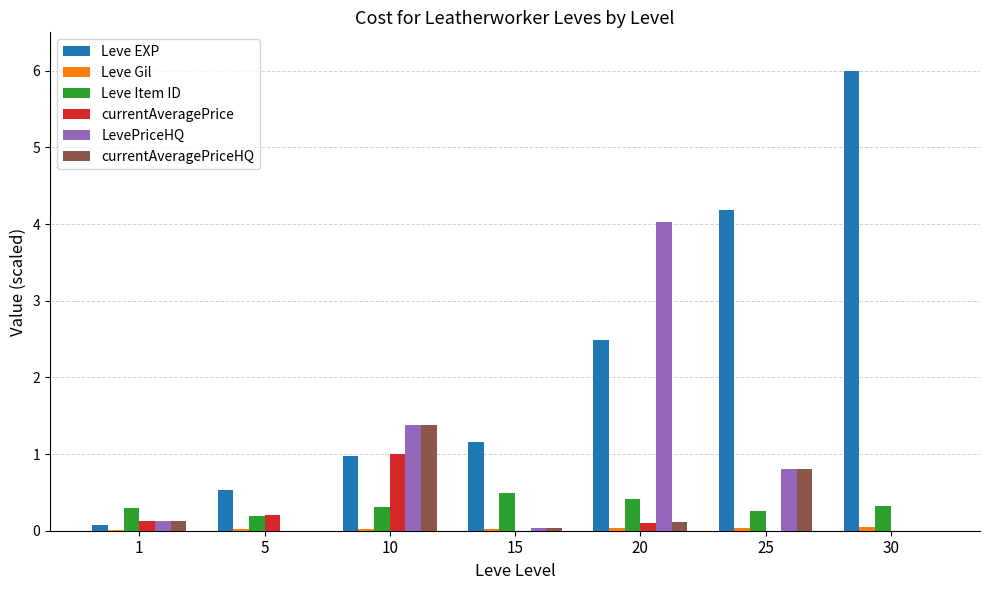

Which series changed the most between 5 and 30?

Leve EXP